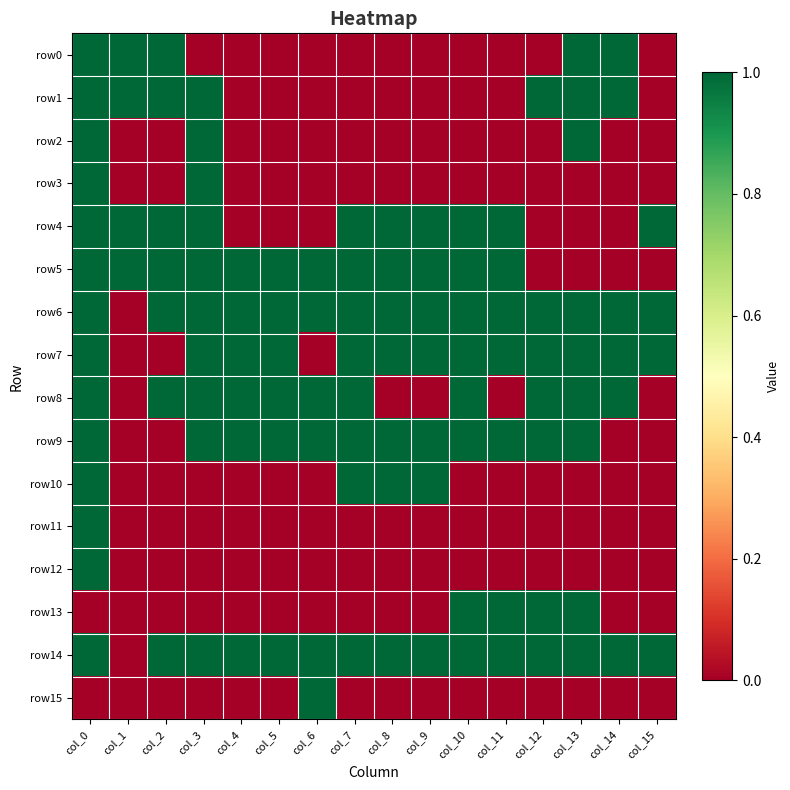

How many categories are shown in the chart?

16